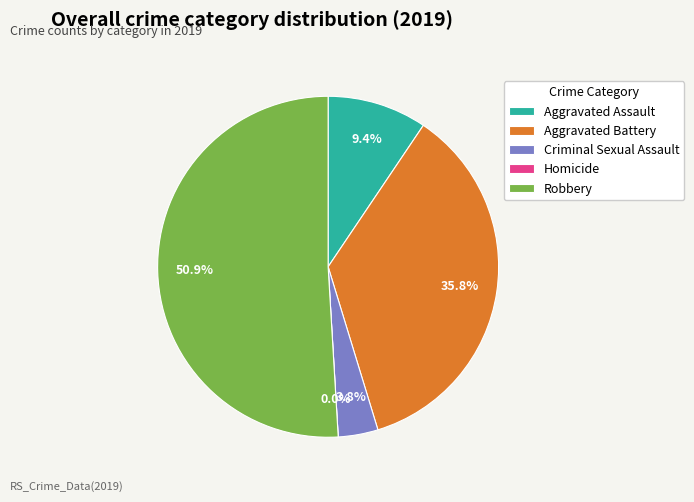

Rank the categories by value from lowest to highest.

Homicide, Criminal Sexual Assault, Aggravated Assault, Aggravated Battery, Robbery